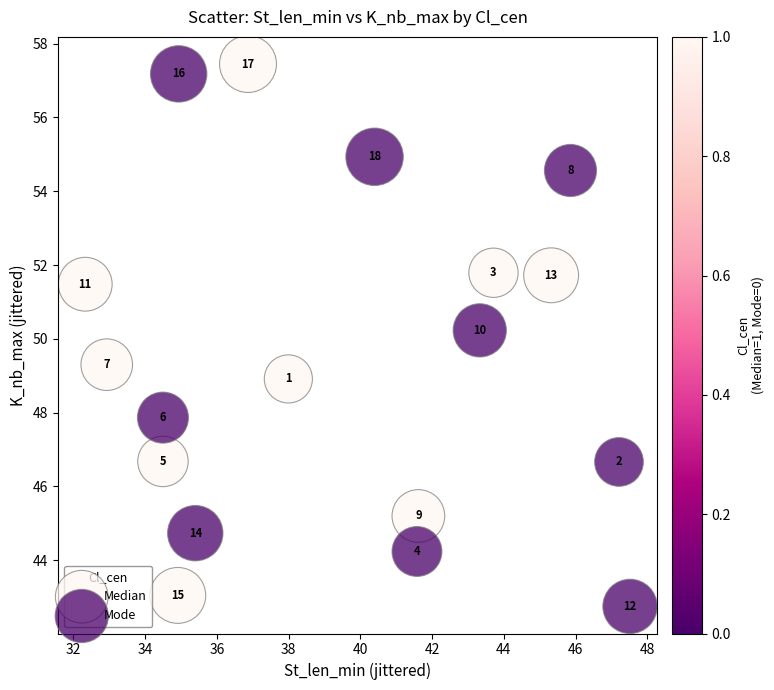

Which series has the largest Y range (max minus min)?

Mode